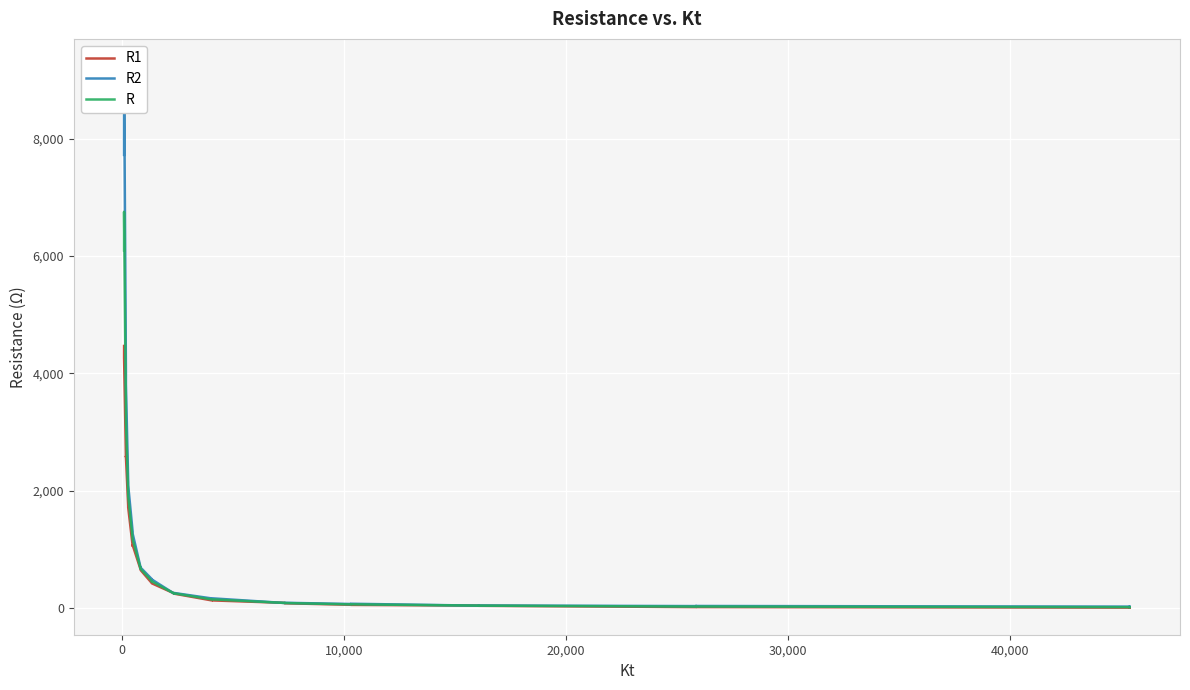

What are all the series names shown in the legend?

R1, R2, R